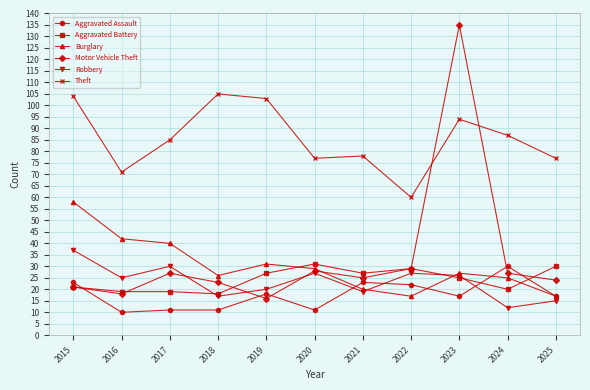

What are all the series names shown in the legend?

Aggravated Assault, Aggravated Battery, Burglary, Motor Vehicle Theft, Robbery, Theft